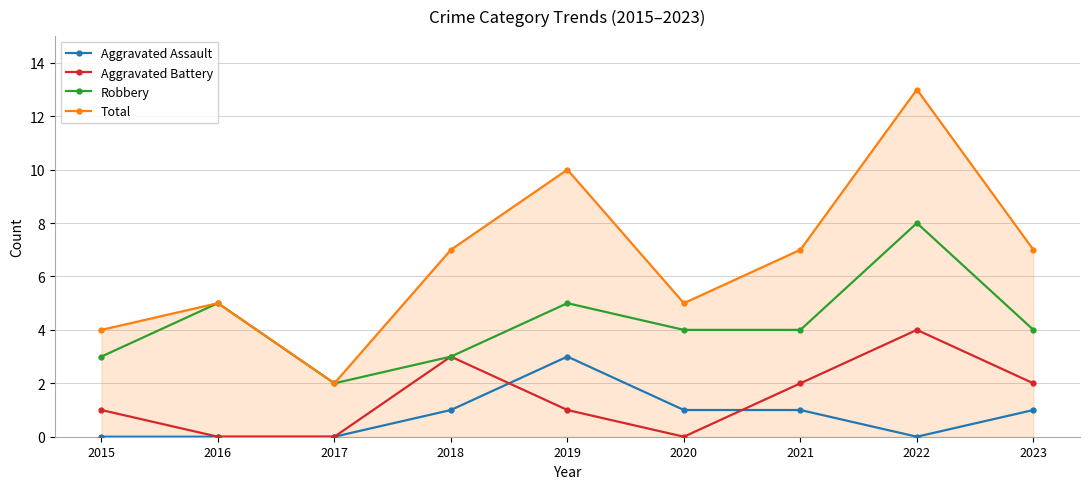

Which category has the highest value in the Aggravated Battery series?

2022